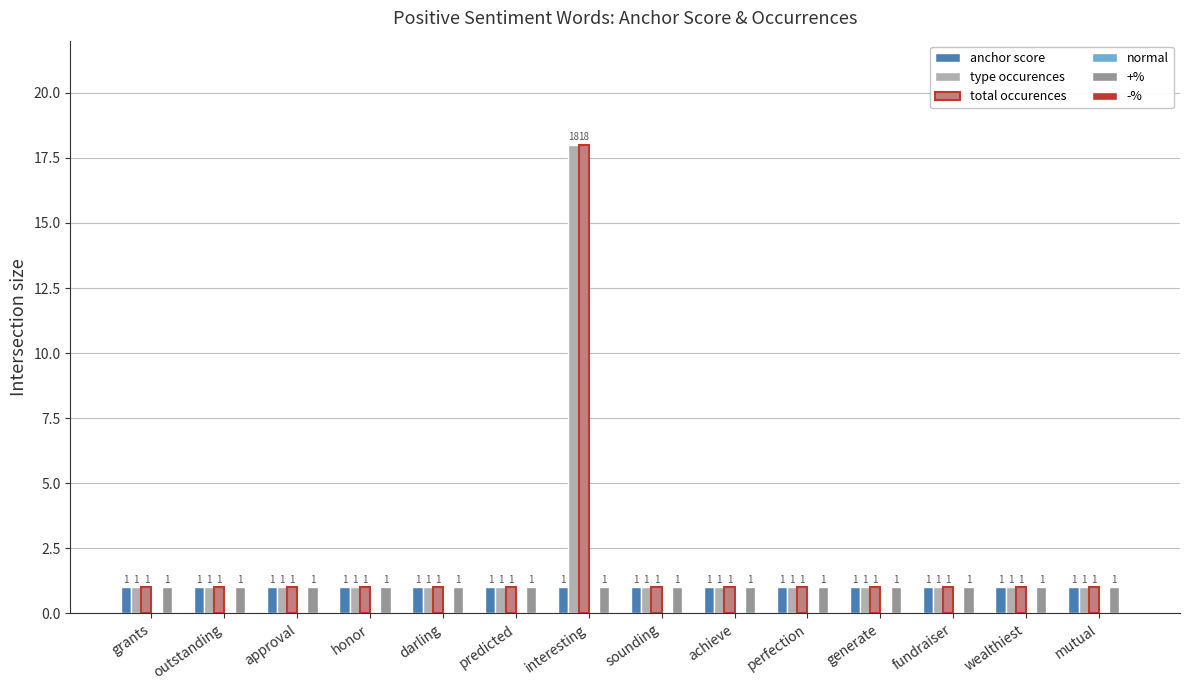

What is the difference between the highest and lowest values at predicted?

0